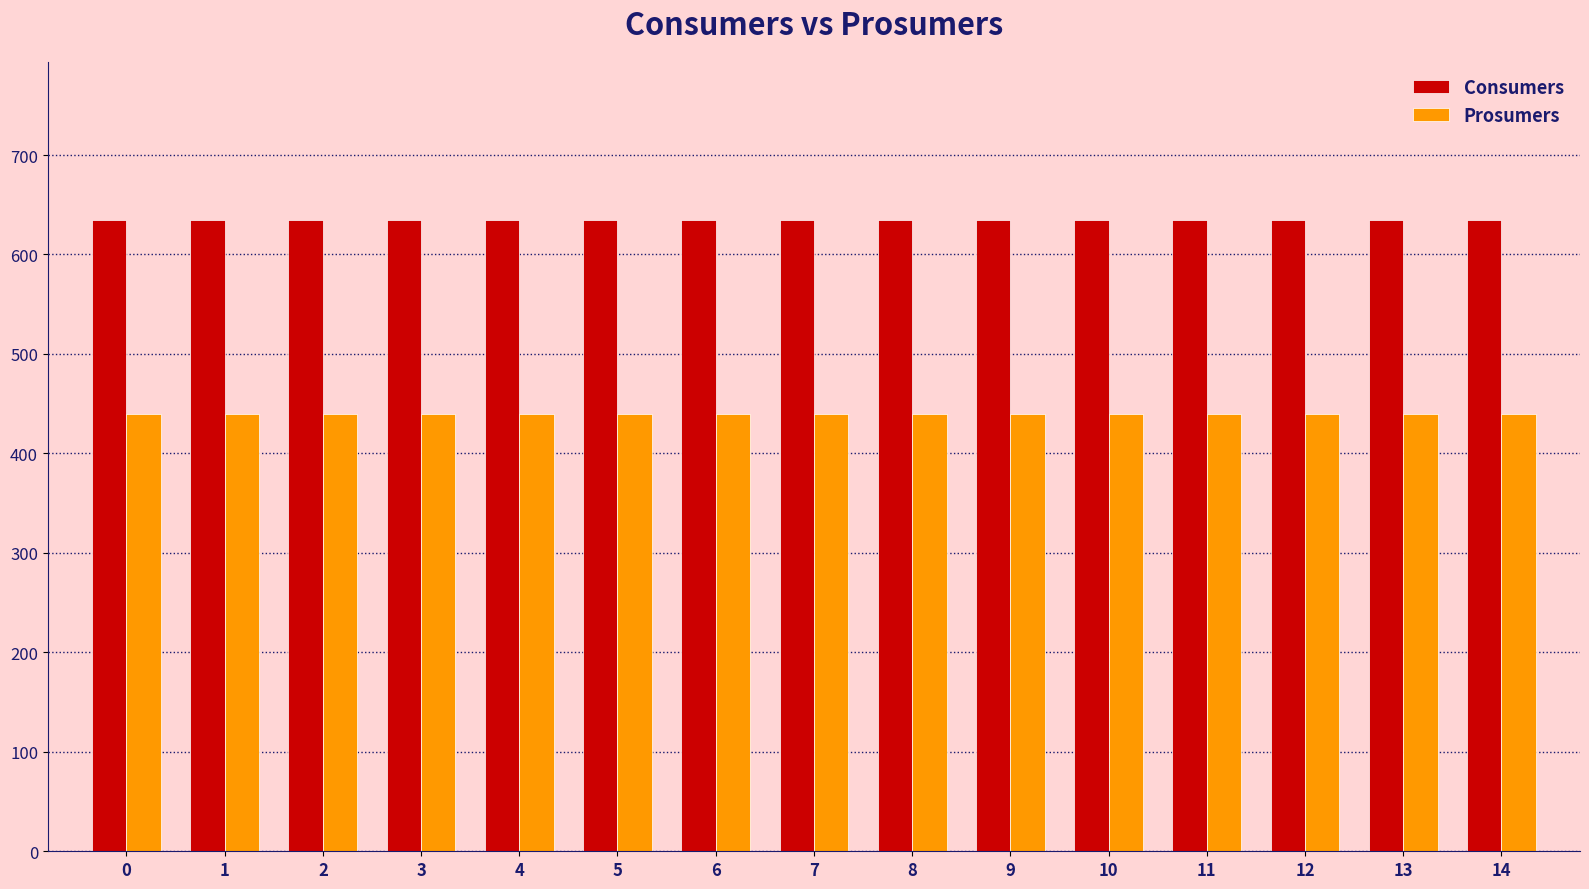

Is the value of Consumers at 2 greater than the value of Prosumers at 11?

Yes